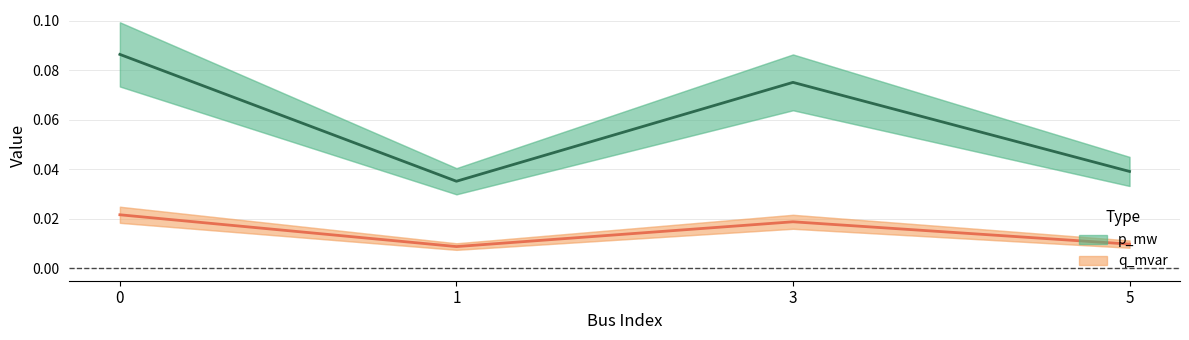

Reading left to right, transcribe all the data shown in this chart.

p_mw: 0.1	0.0	0.1	0.0
q_mvar: 0.0	0.0	0.0	0.0